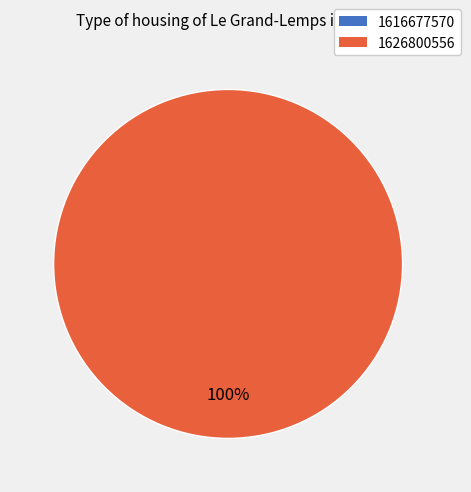

What is the change in value from 1616677570 to 1626800556?

+1